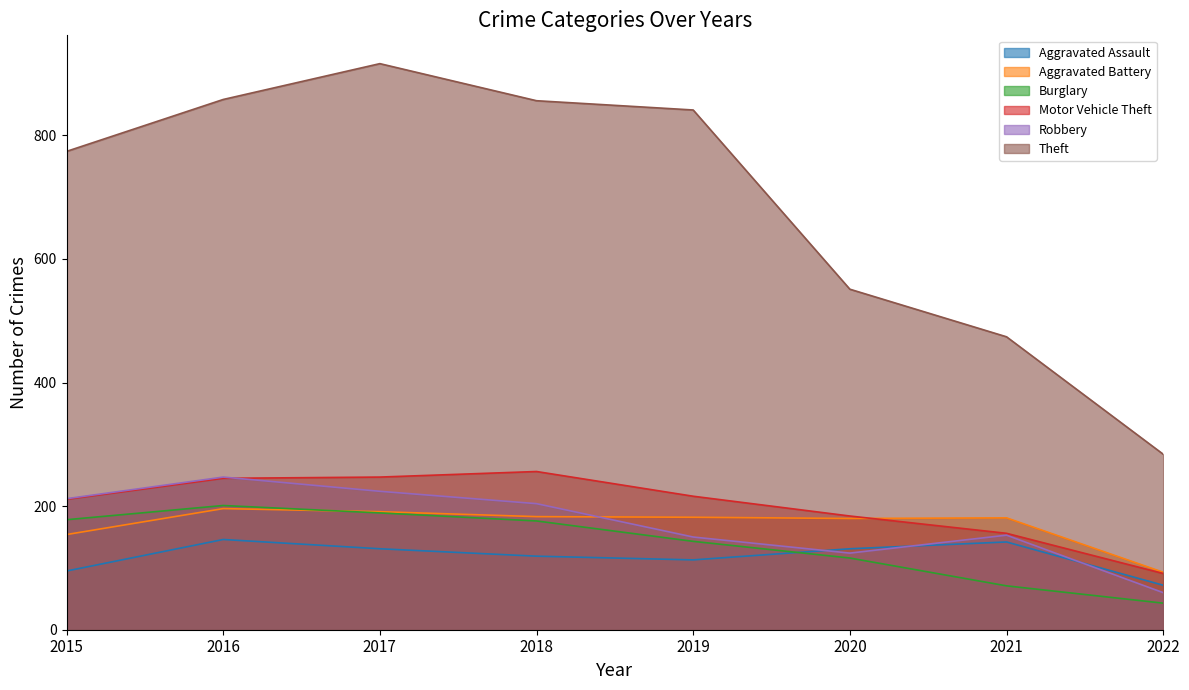

In Robbery, how many points are lower than both neighbors (excluding endpoints)?

1